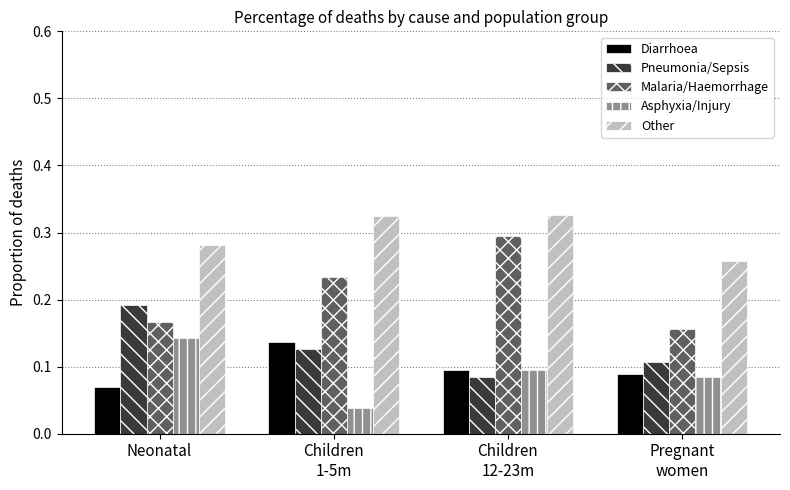

How many Pneumonia/Sepsis values are between 0 and 1?

4